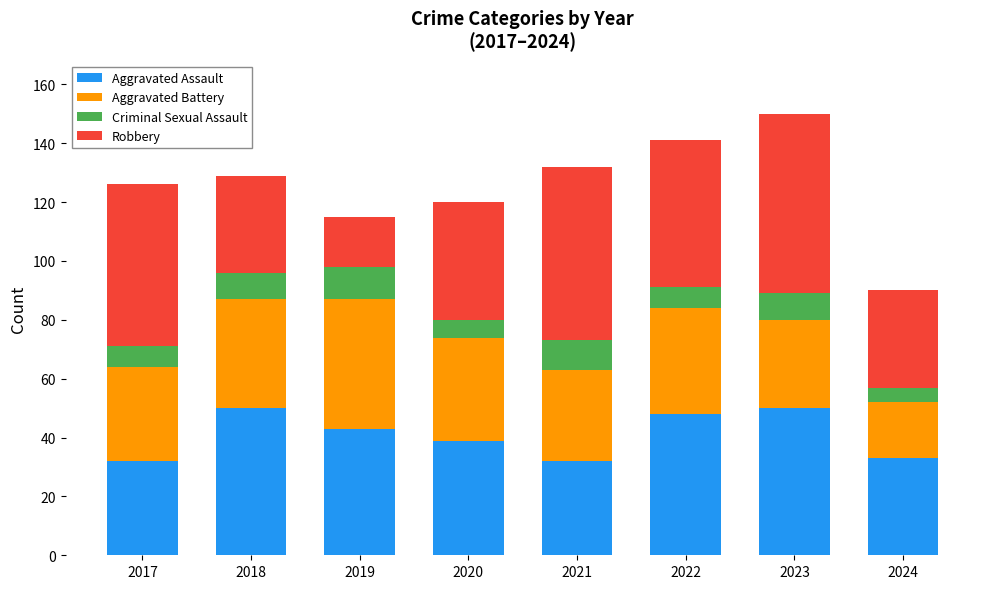

What is the sum of the Aggravated Assault values at 2018 and 2021?

82